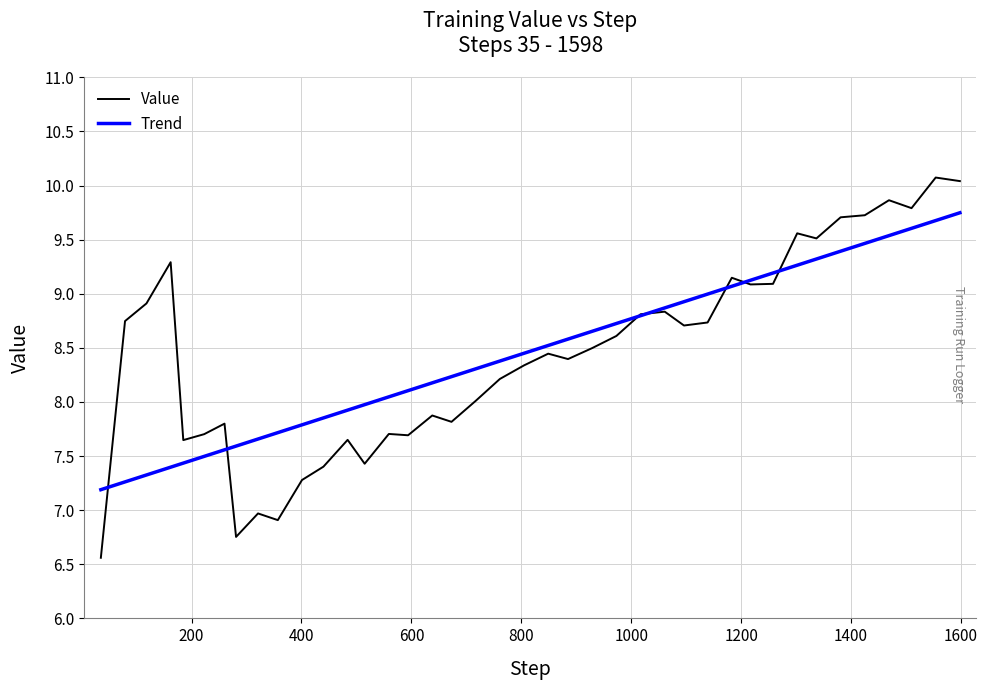

Is this an area chart (filled region under the line)?

No